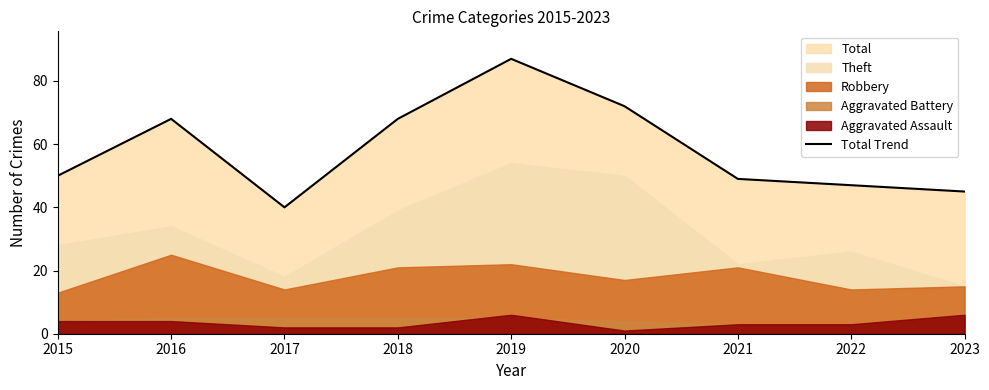

What is the minimum value shown in the chart?

40